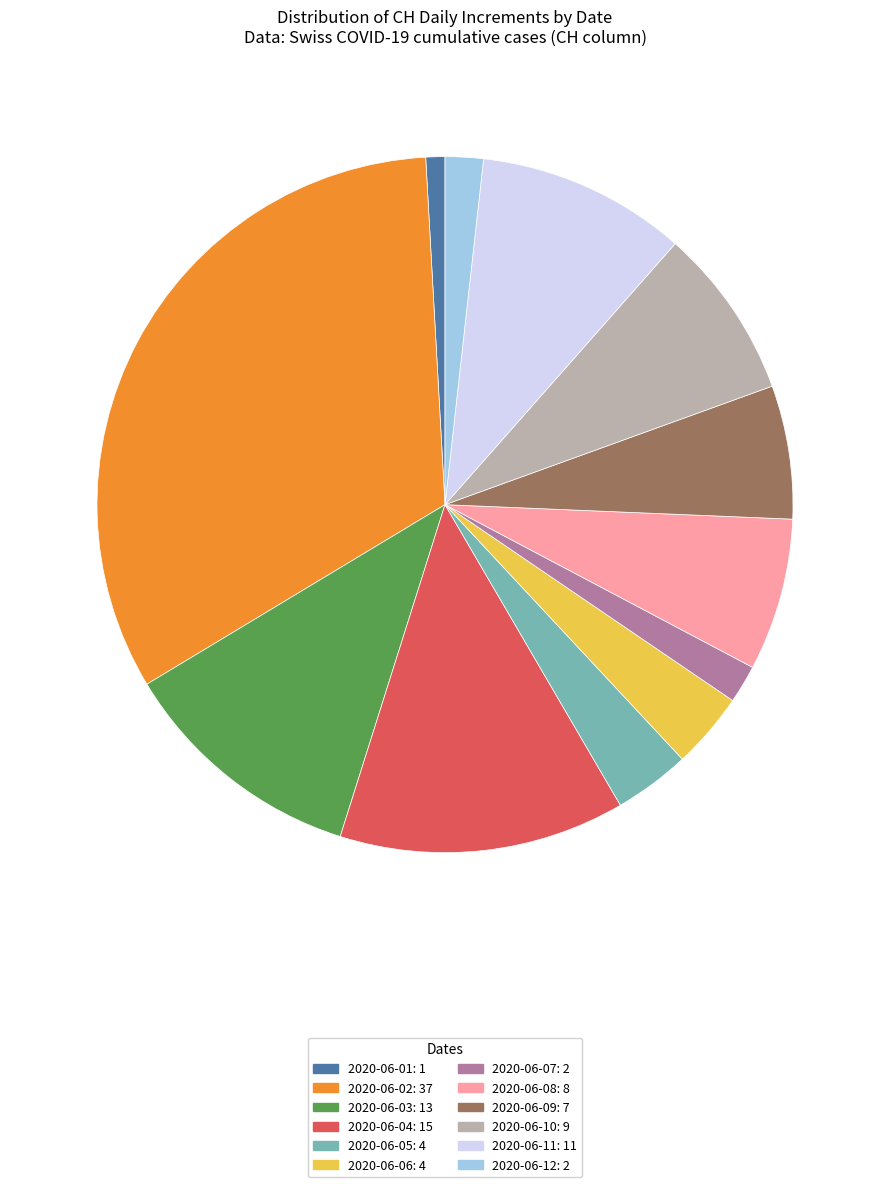

Is there a majority slice in this chart?

No